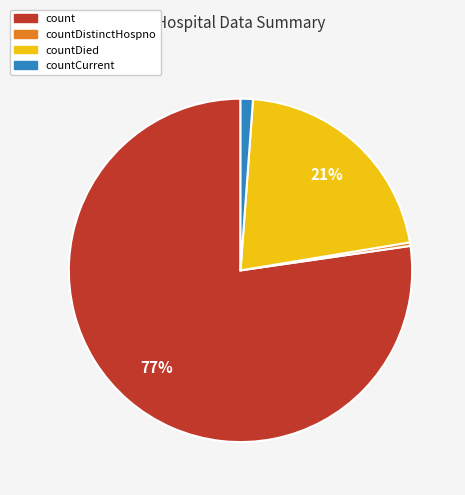

Does any single category account for the majority?

Yes